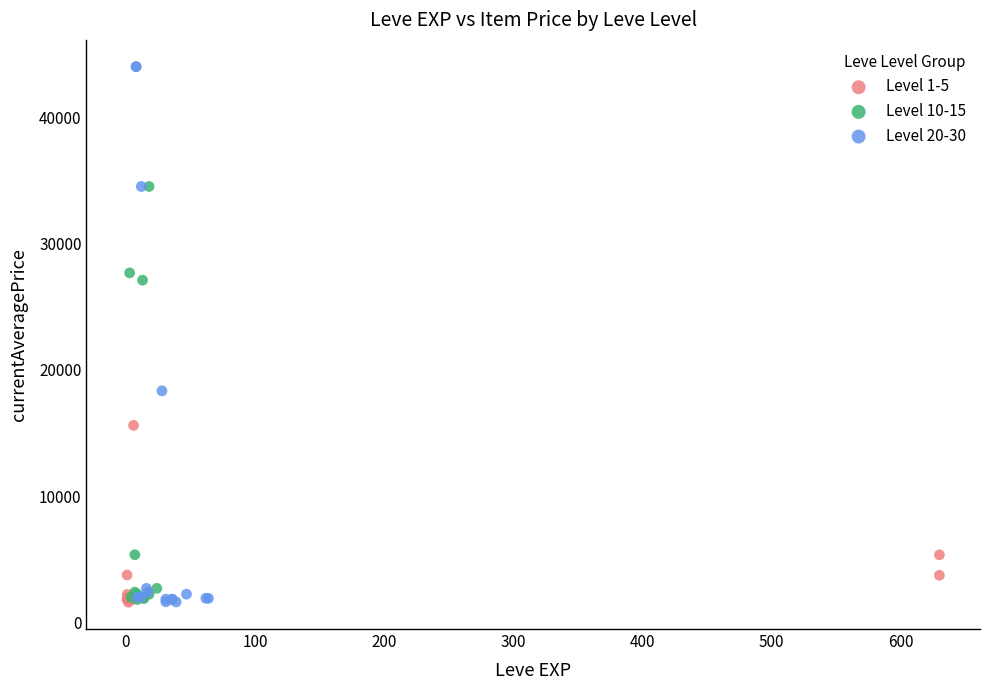

Which series contains the highest Y value?

Level 20-30